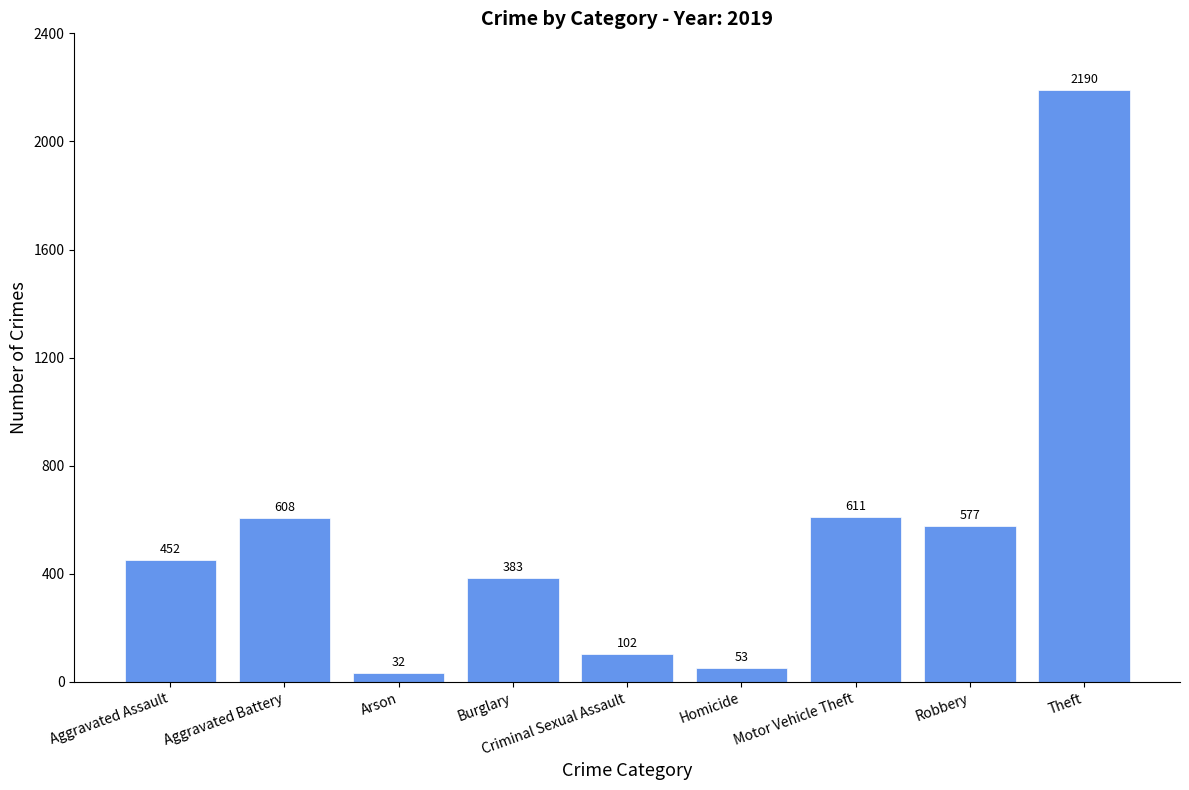

Which label corresponds to the largest value in the chart?

Theft